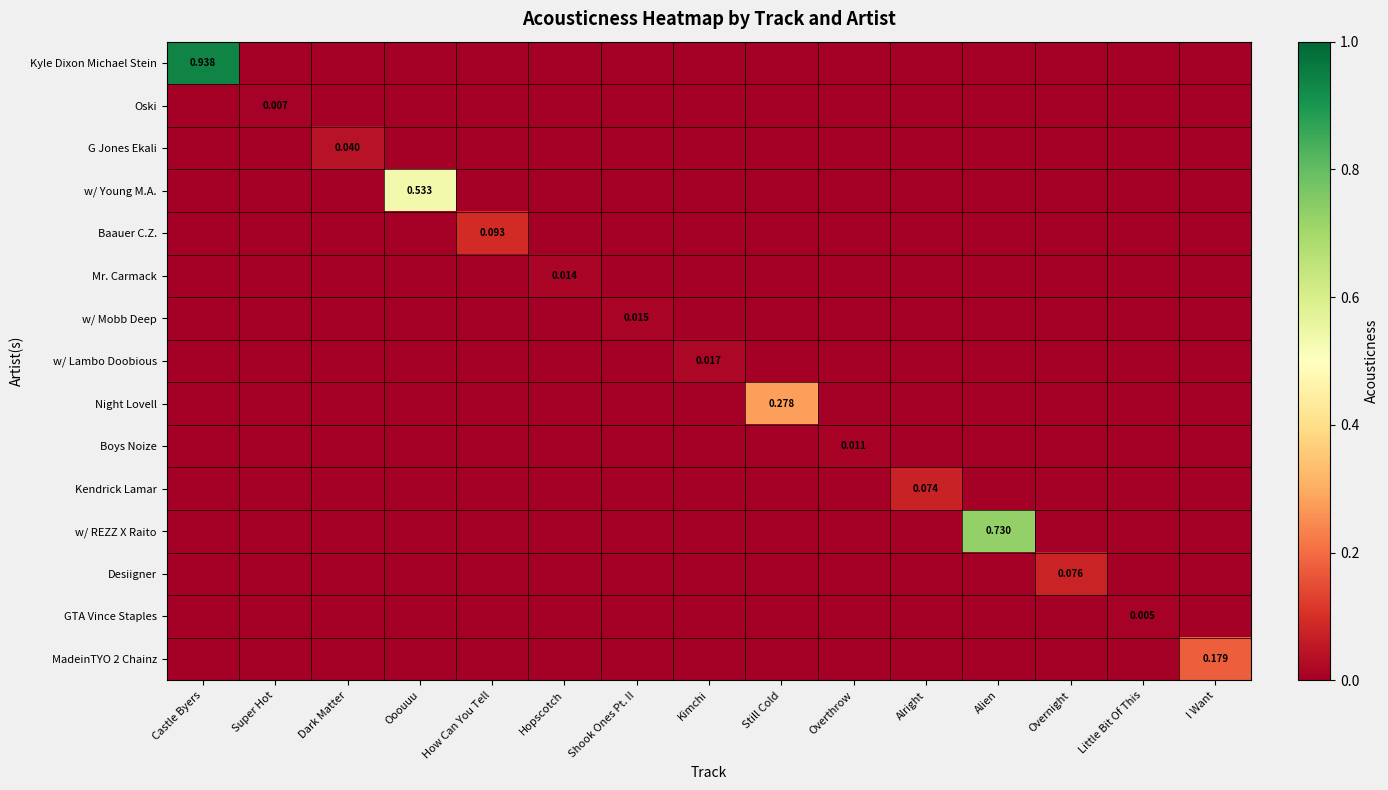

Rank the categories by Kyle Dixon Michael Stein value from lowest to highest.

Super Hot, Dark Matter, Ooouuu, How Can You Tell, Hopscotch, Shook Ones Pt. II, Kimchi, Still Cold, Overthrow, Alright, Alien, Overnight, Little Bit Of This, I Want, Castle Byers